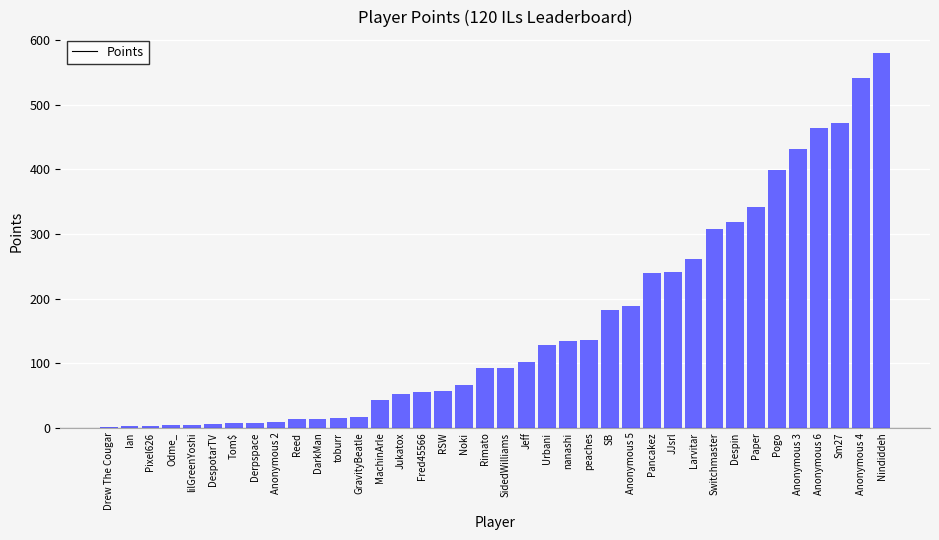

Between Paper and Tom$, which is larger?

Paper